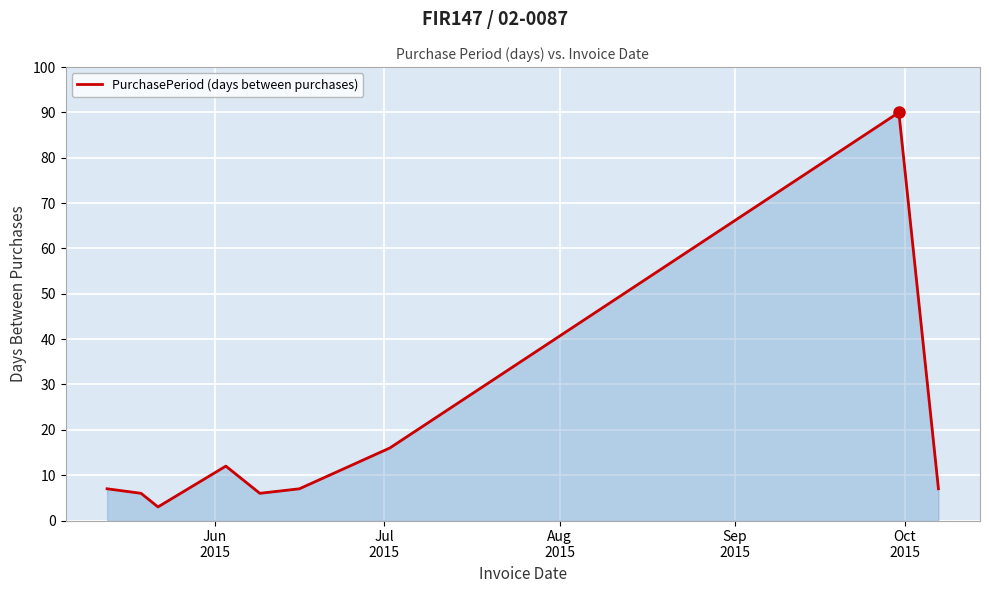

What is the greatest value displayed?

90